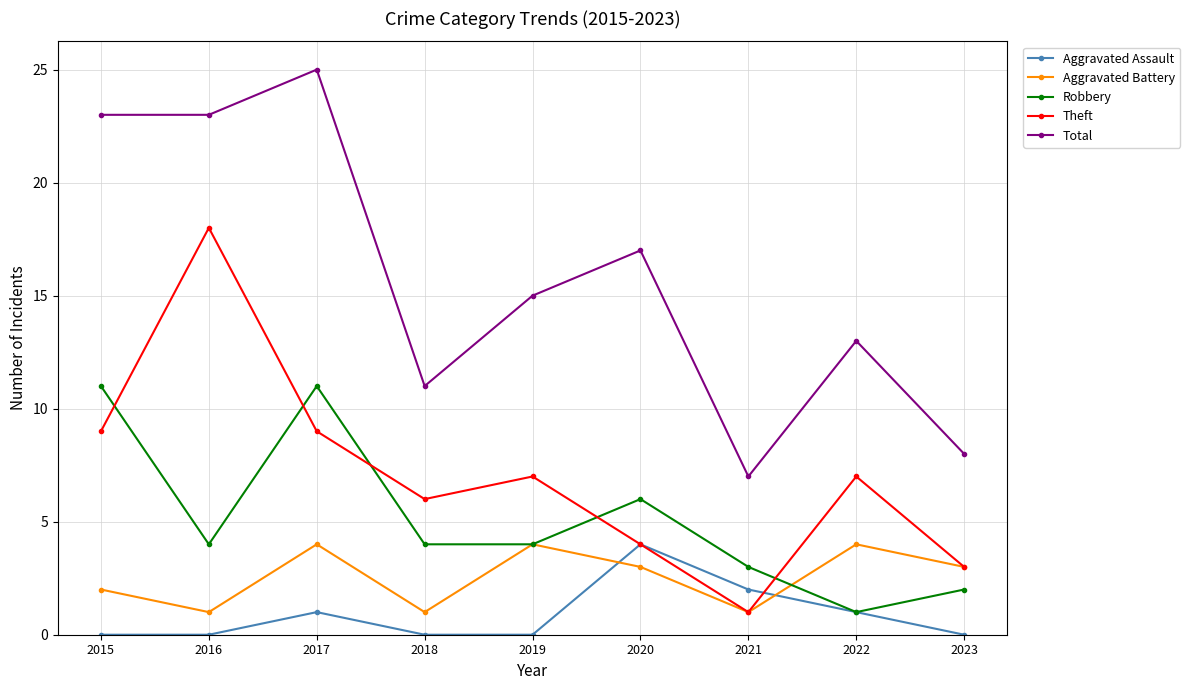

How many series are shown in this chart?

5